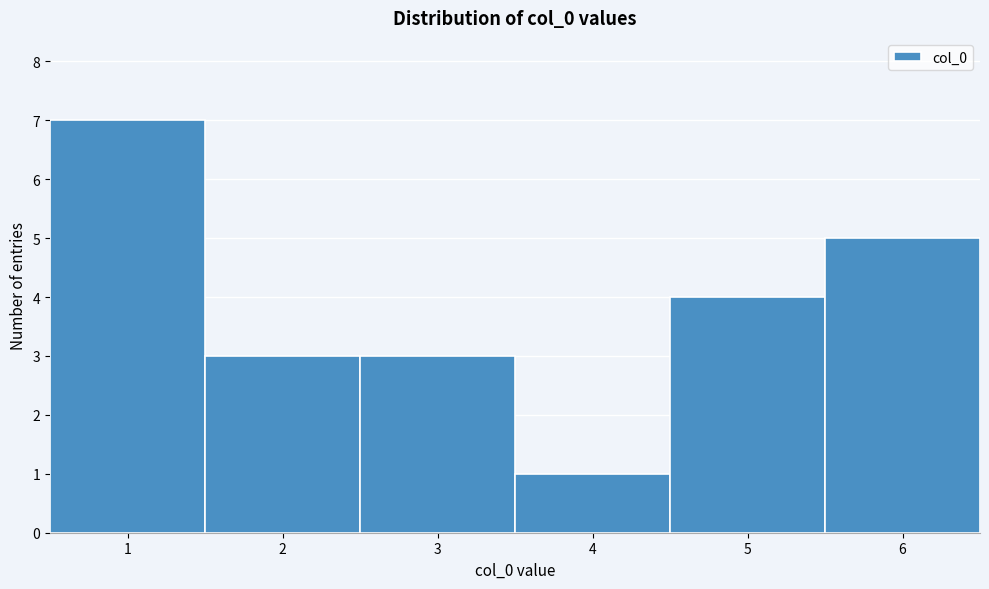

Reading left to right, extract all data points from this chart.

1=7	2=3	3=3	4=1	5=4	6=5